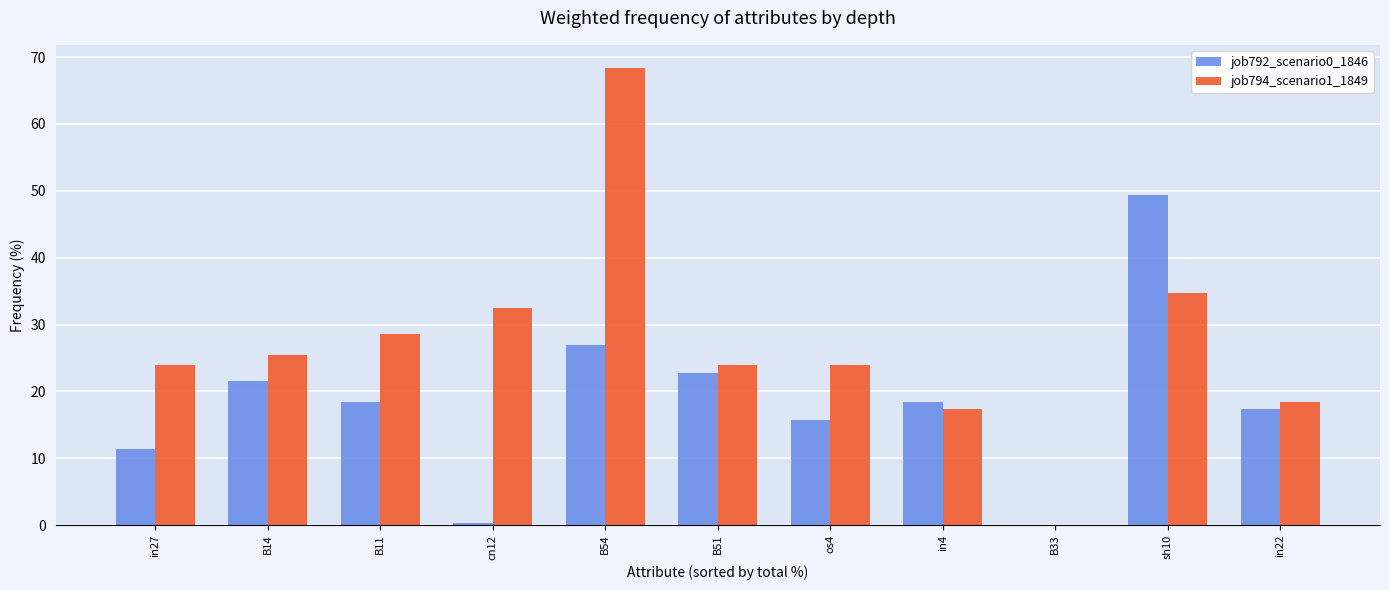

Reading left to right, transcribe all the data shown in this chart.

job792_scenario0_1846: in27=11.3	B14=21.5	B11=18.4	cn12=0.3	B54=26.9	B51=22.7	os4=15.7	in4=18.4	B33=0.0	sh10=49.4	in22=17.4
job794_scenario1_1849: in27=24.0	B14=25.4	B11=28.5	cn12=32.4	B54=68.4	B51=24.0	os4=24.0	in4=17.4	B33=0.0	sh10=34.7	in22=18.4